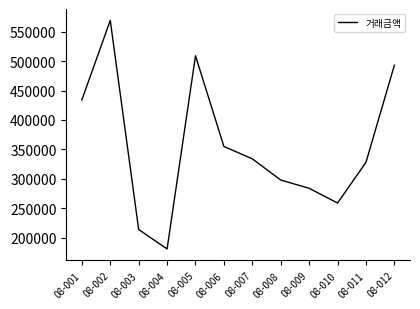

Rank the categories by value from lowest to highest.

08-004, 08-003, 08-010, 08-009, 08-008, 08-011, 08-007, 08-006, 08-001, 08-012, 08-005, 08-002